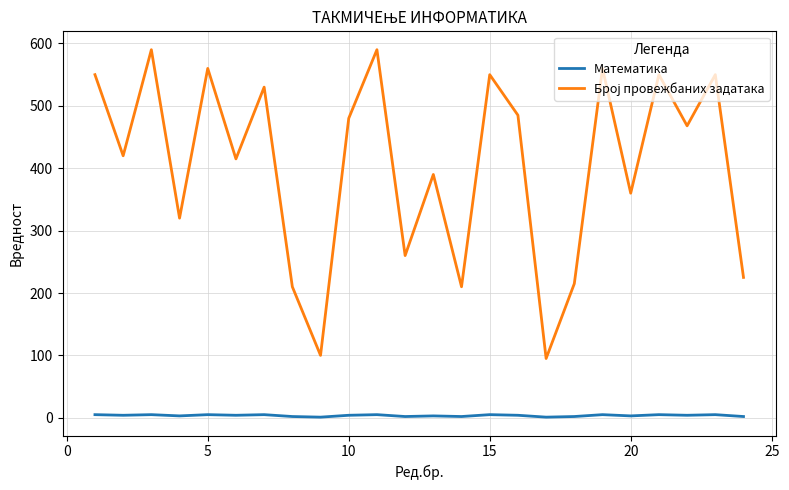

True or false: Број провежбаних задатака has more than 0 interior local peaks.

True